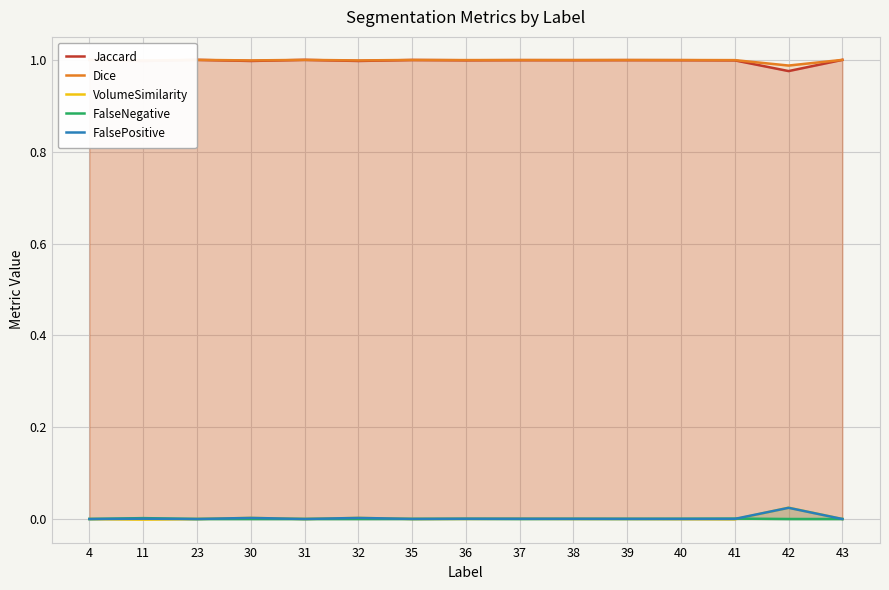

Reading right to left, list all the values displayed in this chart.

Jaccard: 43=1.0	42=1.0	41=1.0	40=1.0	39=1.0	38=1.0	37=1.0	36=1.0	35=1.0	32=1.0	31=1.0	30=1.0	23=1.0	11=1.0	4=1.0
Dice: 43=1.0	42=1.0	41=1.0	40=1.0	39=1.0	38=1.0	37=1.0	36=1.0	35=1.0	32=1.0	31=1.0	30=1.0	23=1.0	11=1.0	4=1.0
VolumeSimilarity: 43=0.0	42=0.0	41=-0.0	40=-0.0	39=0.0	38=0.0	37=0.0	36=0.0	35=0.0	32=0.0	31=0.0	30=0.0	23=0.0	11=-0.0	4=0.0
FalseNegative: 43=0.0	42=0.0	41=0.0	40=0.0	39=0.0	38=0.0	37=0.0	36=0.0	35=0.0	32=0.0	31=0.0	30=0.0	23=0.0	11=0.0	4=0.0
FalsePositive: 43=0.0	42=0.0	41=0.0	40=0.0	39=0.0	38=0.0	37=0.0	36=0.0	35=0.0	32=0.0	31=0.0	30=0.0	23=0.0	11=0.0	4=0.0